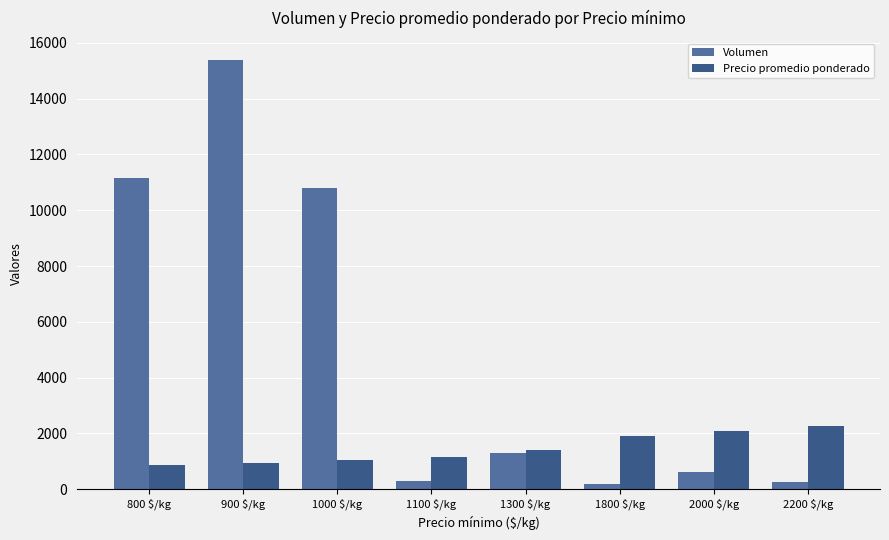

Rank the series at 2000 $/kg from highest to lowest value.

Precio promedio ponderado, Volumen